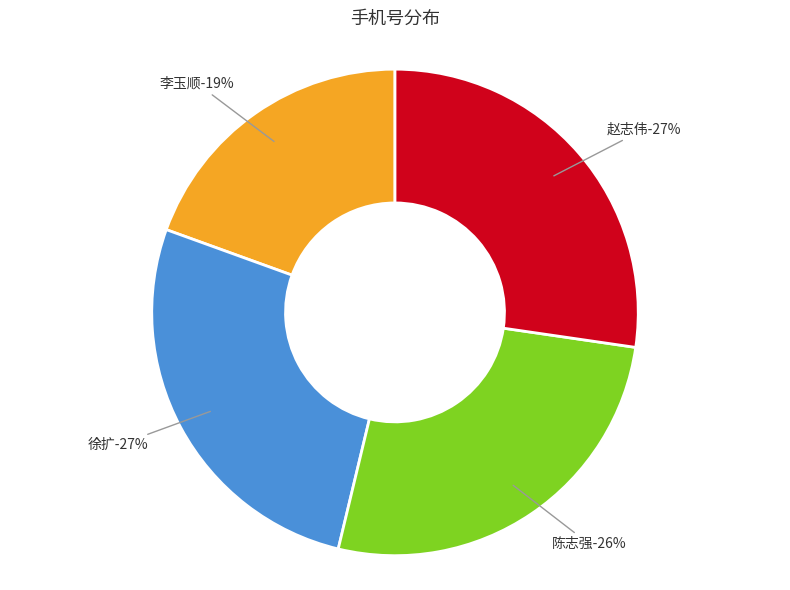

Between 陈志强 and 李玉顺, which is larger?

陈志强